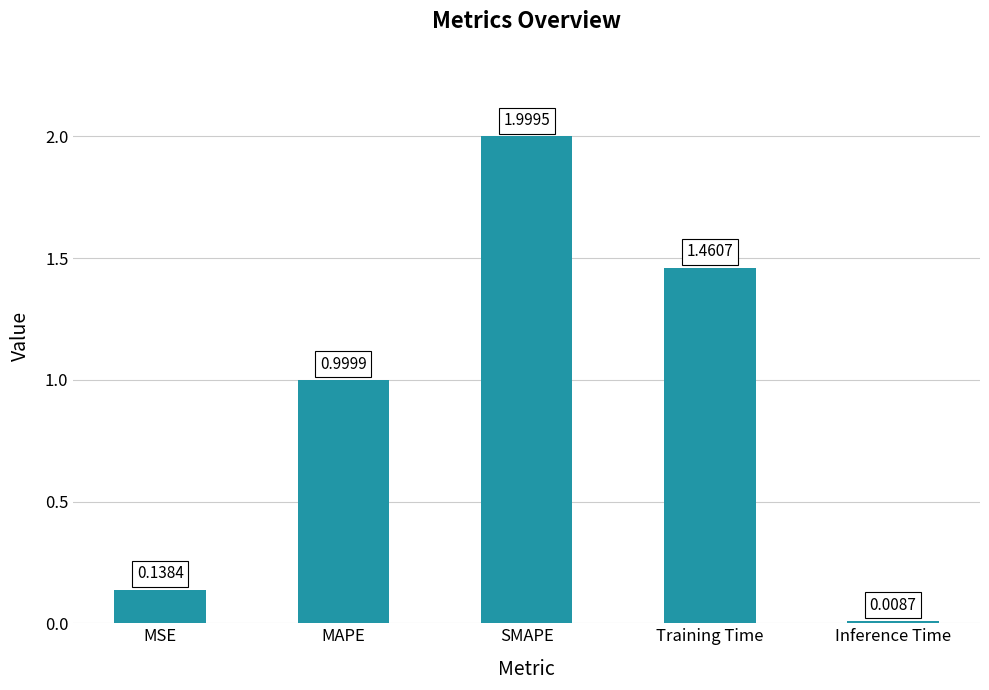

What is the difference between the second highest and second lowest values?

1.3